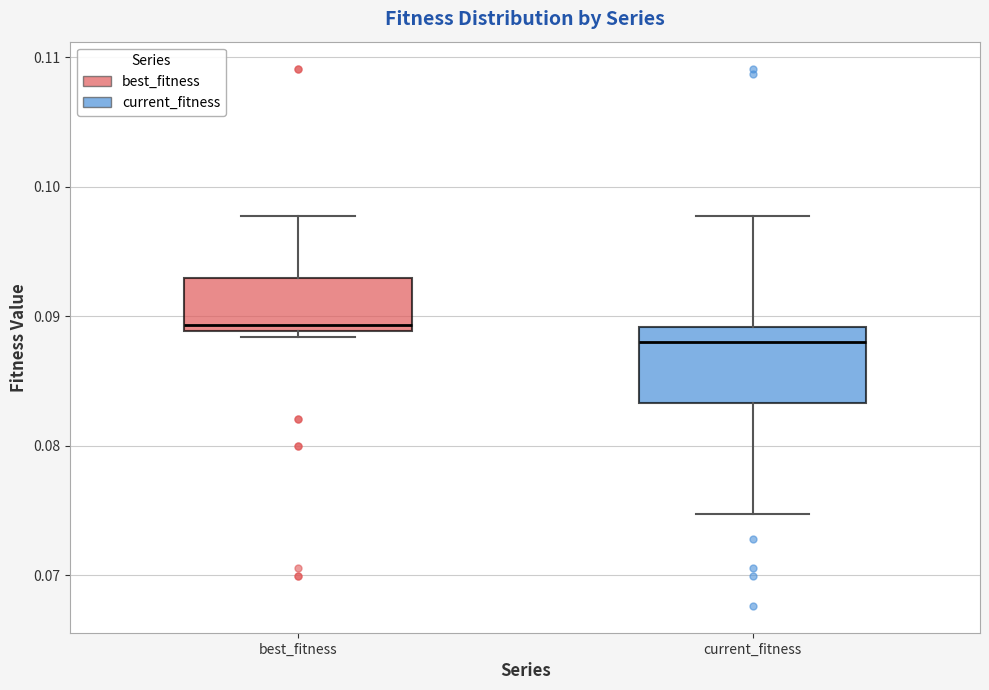

Which box's median line is the highest?

best_fitness